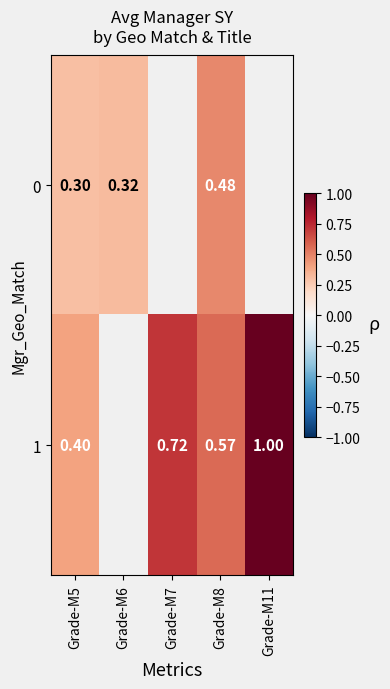

Is it true that 1 equals 1.1 at Grade-M7?

False